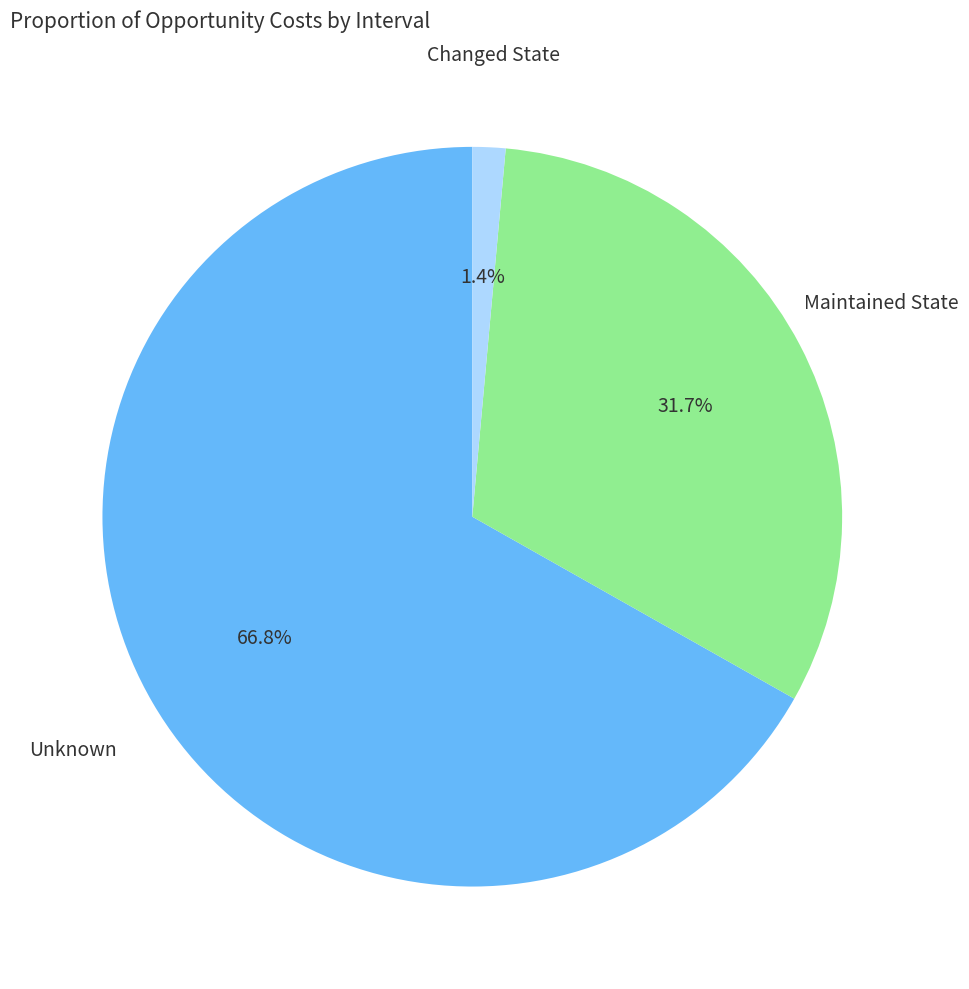

Is there a majority slice in this chart?

Yes